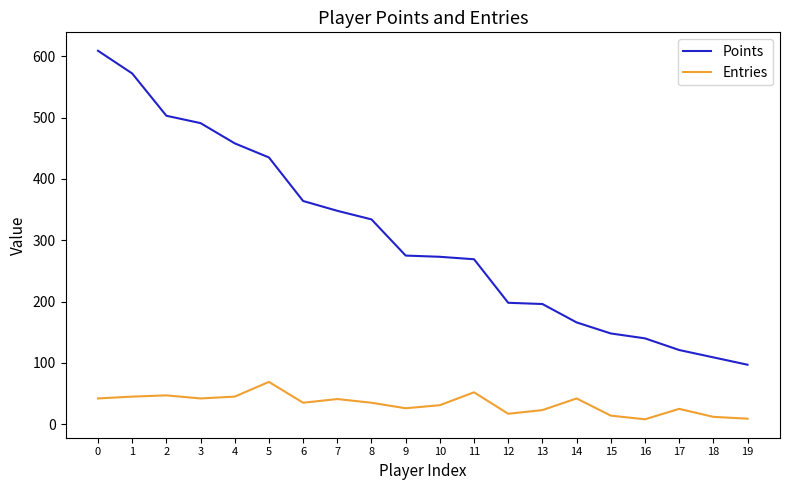

The value of Points at 3 is 491. True or false?

True